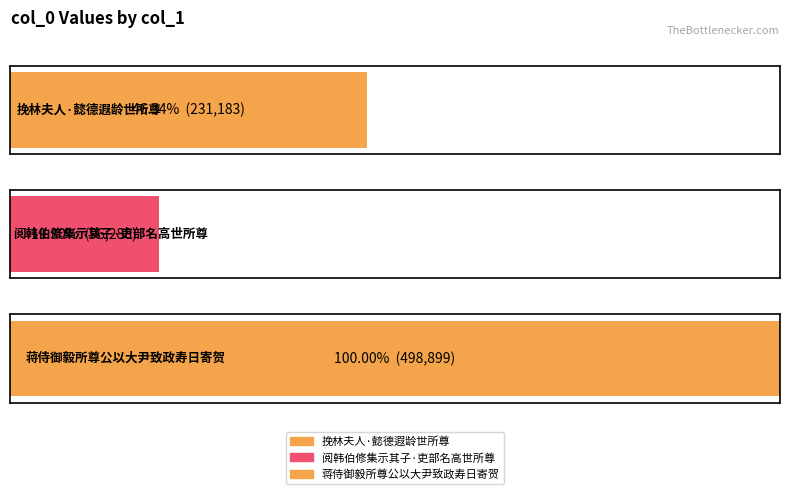

Reading left to right, list all the values displayed in this chart.

231183	96288	498899